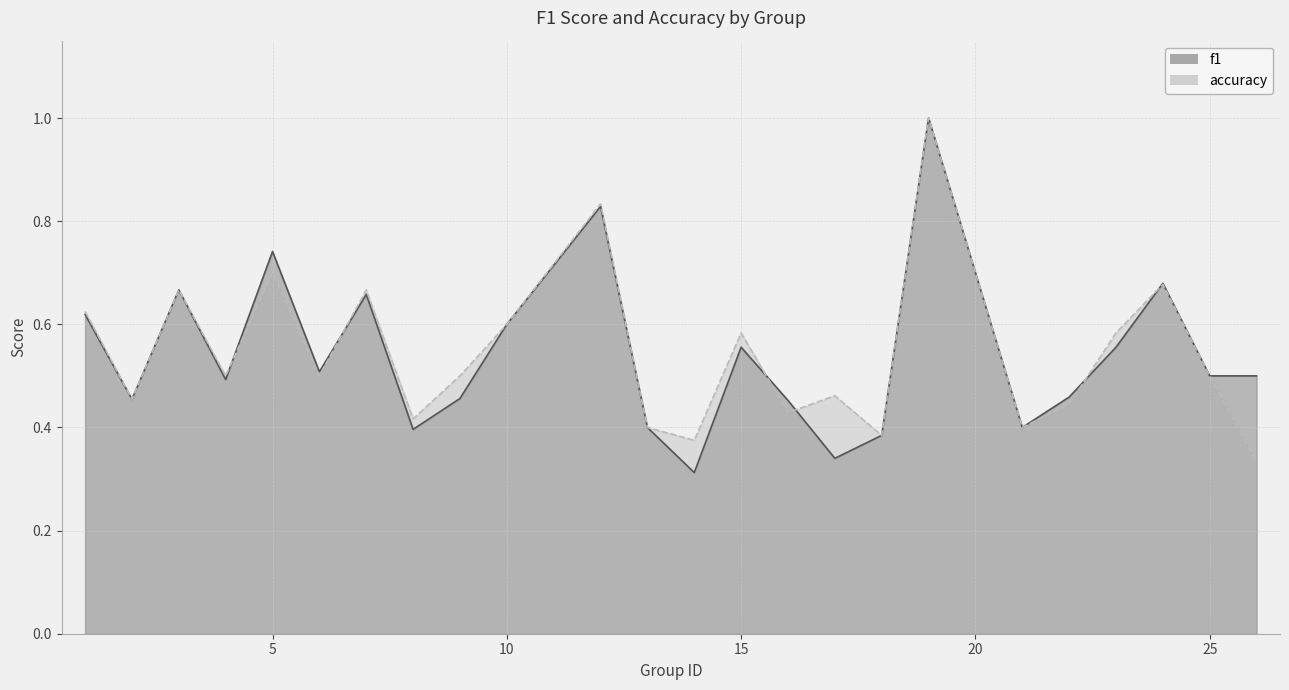

What is the difference between the accuracy values at 18 and 23?

0.2